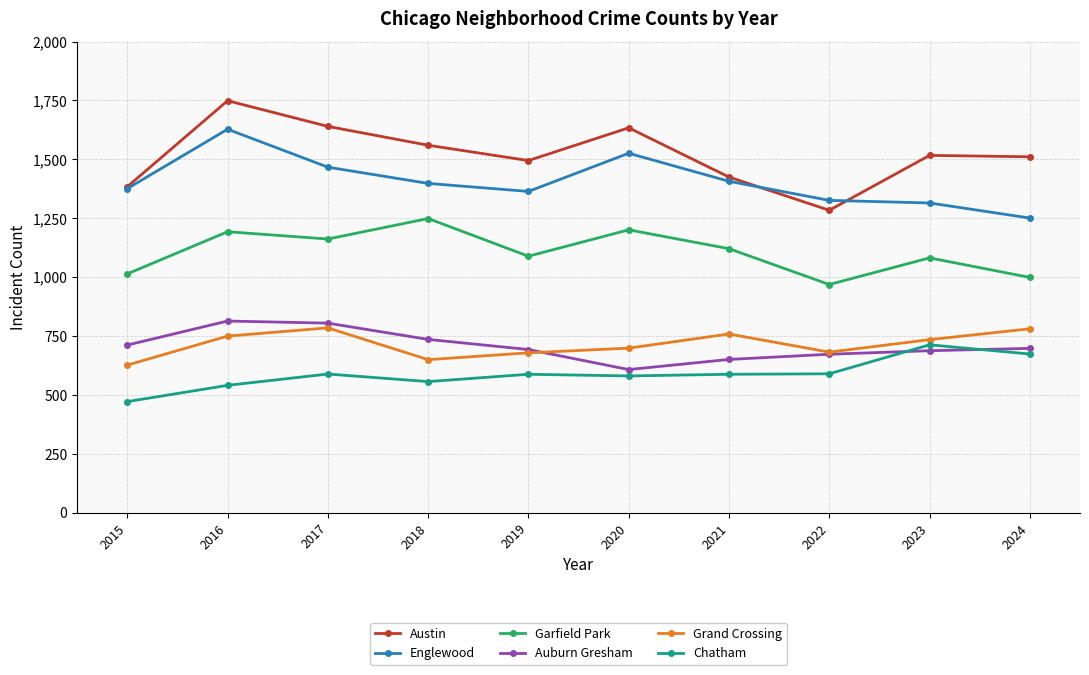

True or false: Grand Crossing and Austin intersect in this chart.

False